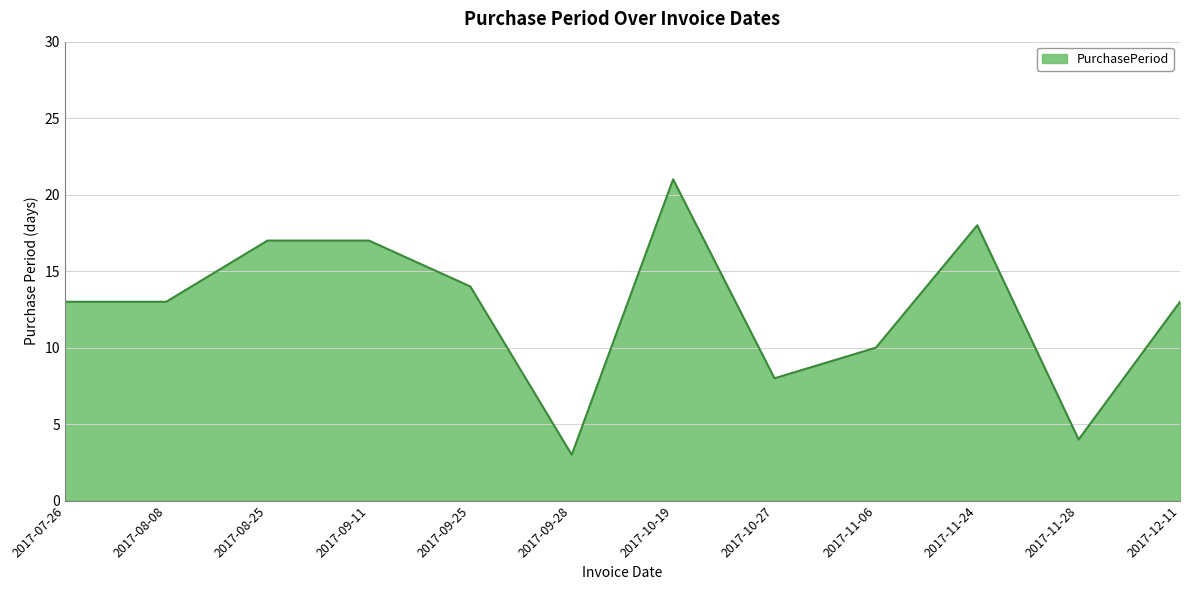

What is the difference between the values at 2017-09-28 and 2017-11-24?

15